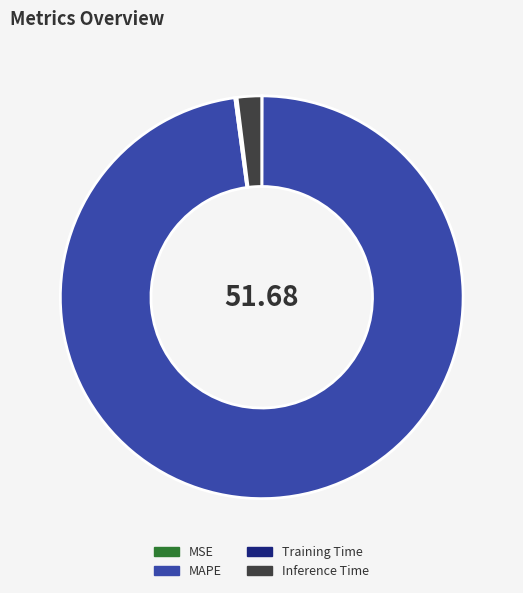

Do Inference Time and MAPE together represent more than half of the pie?

Yes